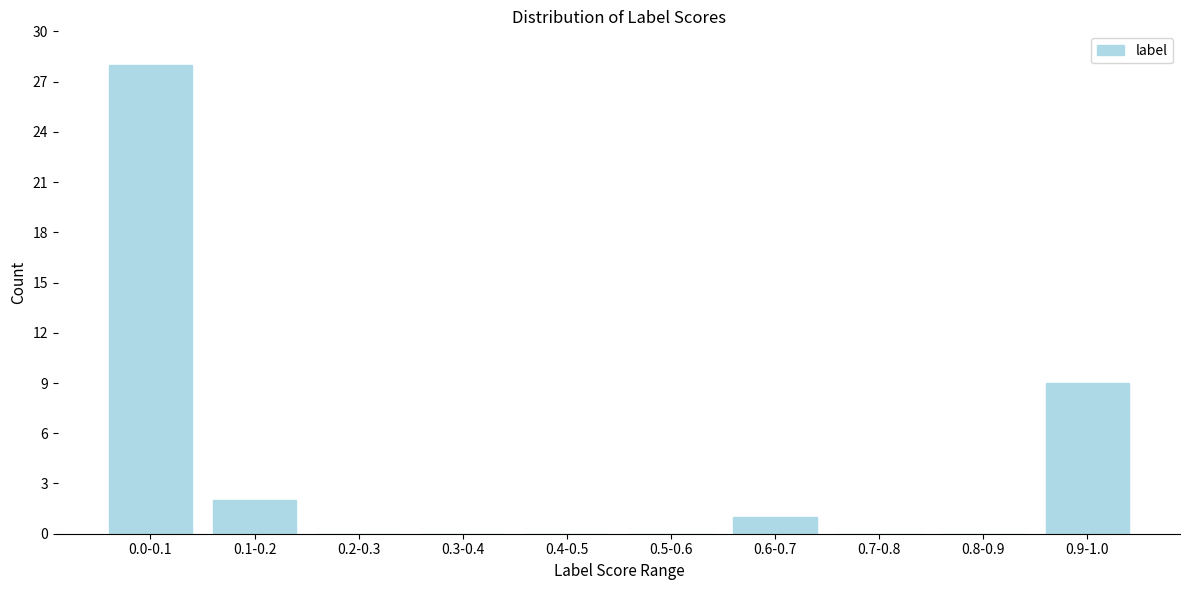

Reading left to right, what are all the values shown in this chart?

0.0-0.1=28	0.1-0.2=2	0.2-0.3=0	0.3-0.4=0	0.4-0.5=0	0.5-0.6=0	0.6-0.7=1	0.7-0.8=0	0.8-0.9=0	0.9-1.0=9